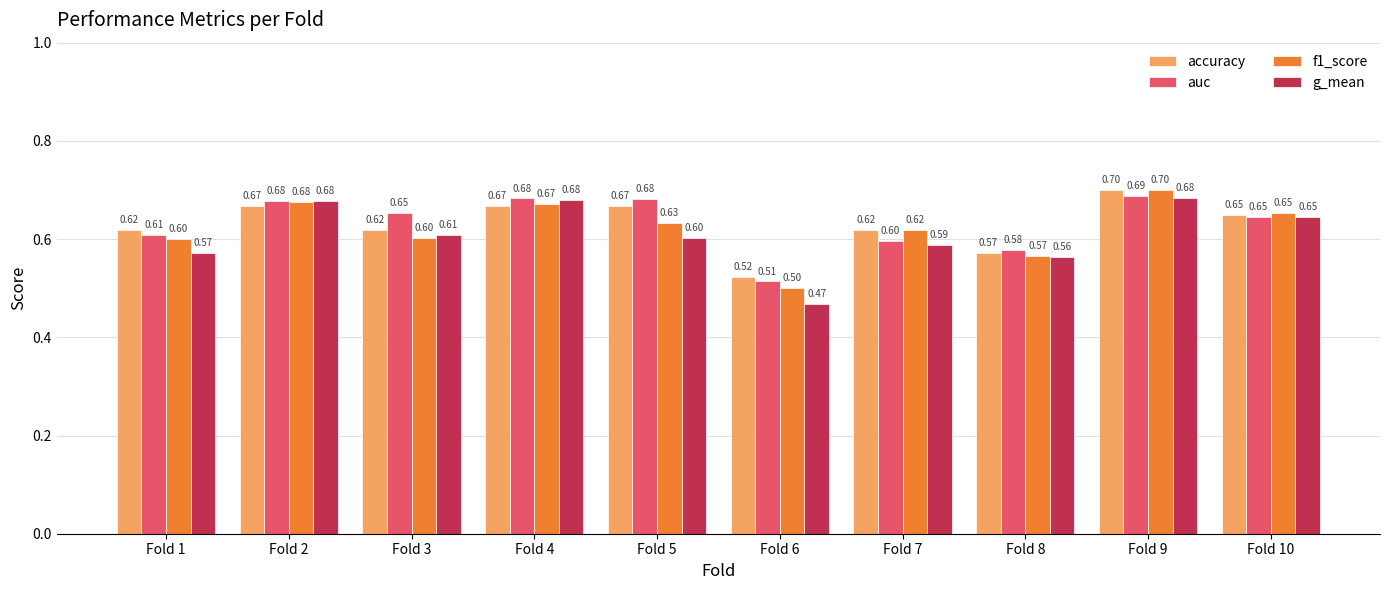

Count the f1_score values in the range 0 to 1.

10